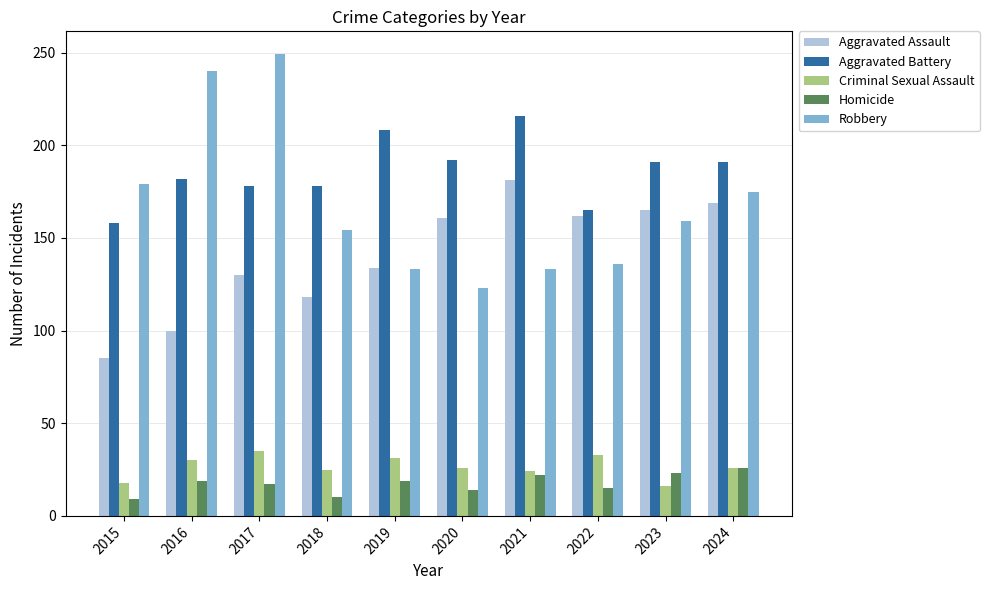

How many bars are there in total?

50